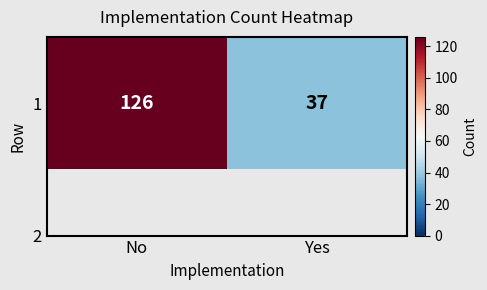

What is the difference between the maximum and minimum values?

89